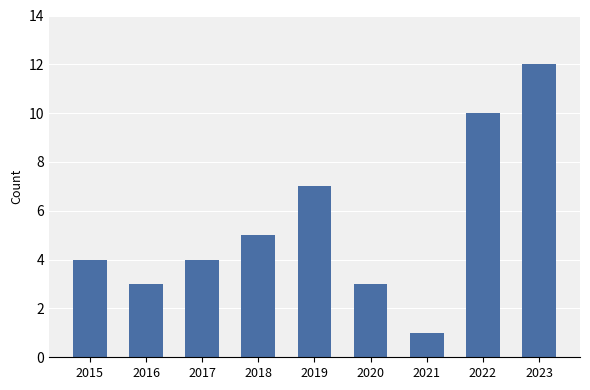

What is the difference between the values at 2023 and 2015?

8